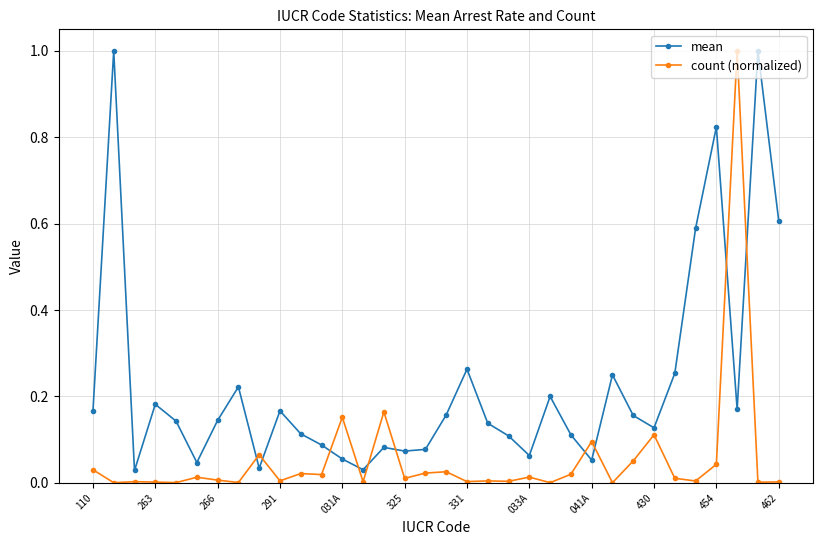

What is the greatest value displayed?

1.0